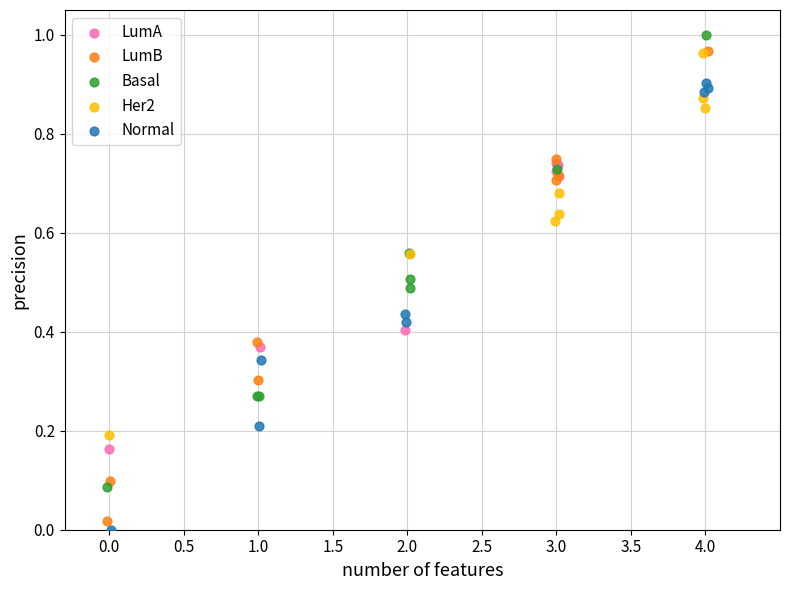

Which series reaches the maximum Y coordinate?

Basal